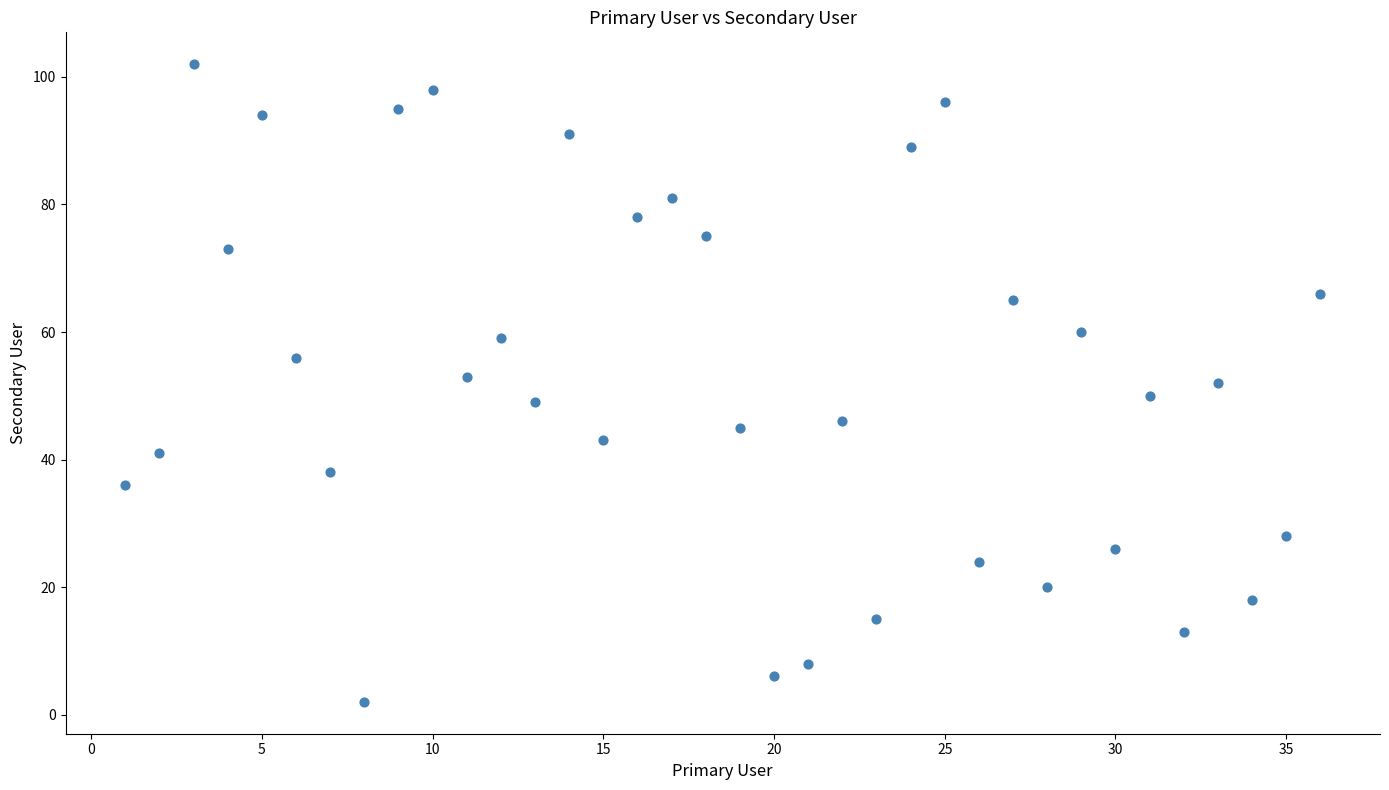

What is the range of Y values (max minus min)?

100